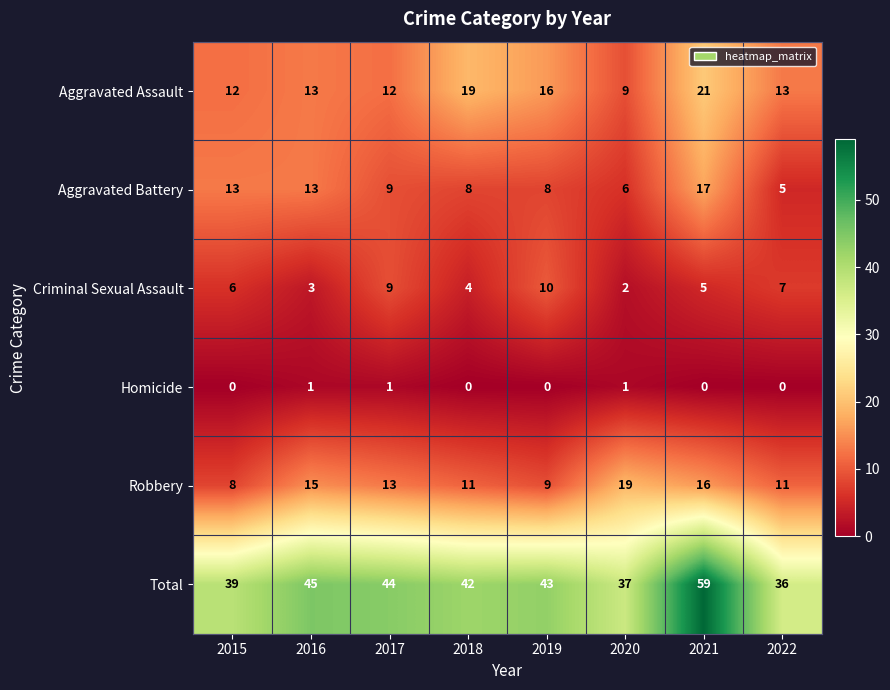

Which series has the widest spread of values?

Total